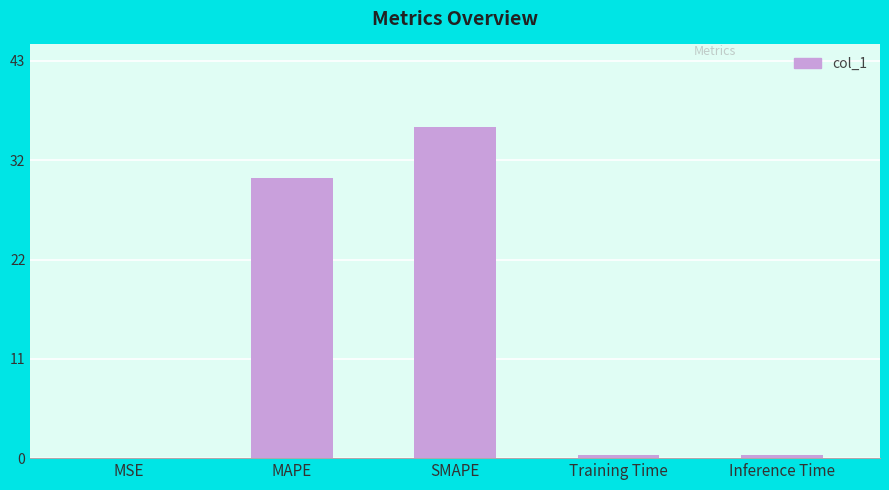

What is the change in value from MSE to Training Time?

+0.3